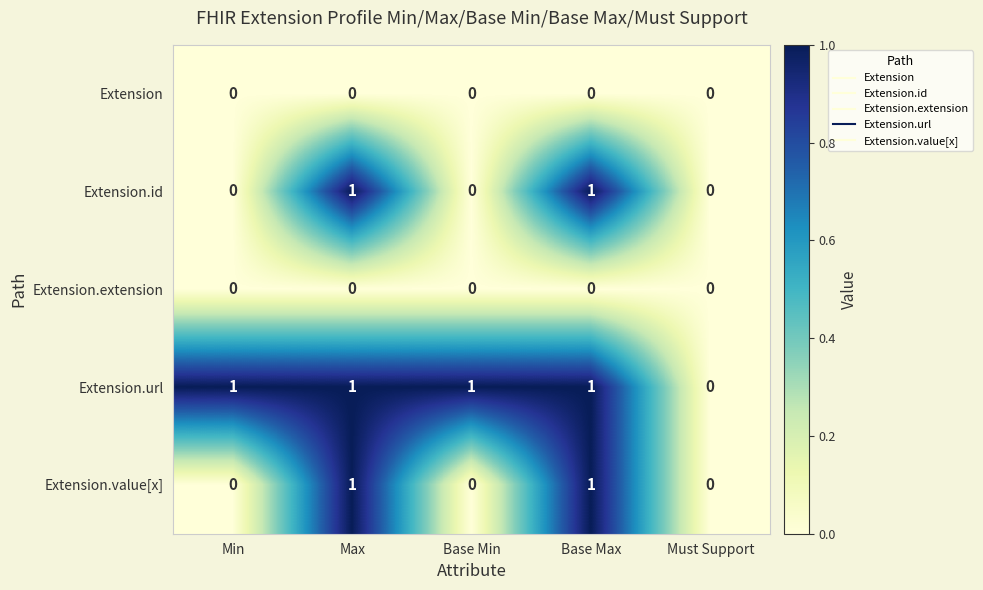

How many categories are shown in the chart?

5